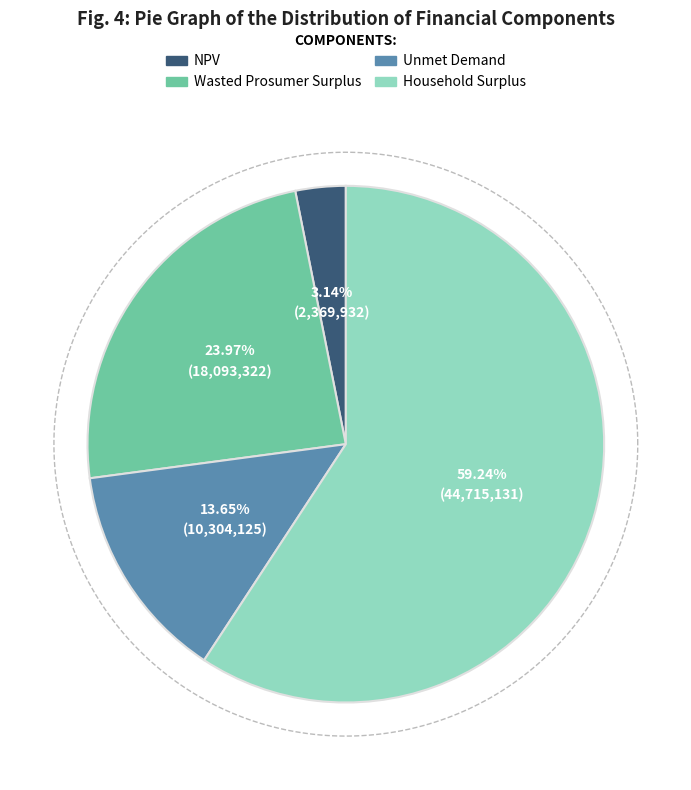

Combined, what portion of the pie is Household Surplus and NPV?

62.4%